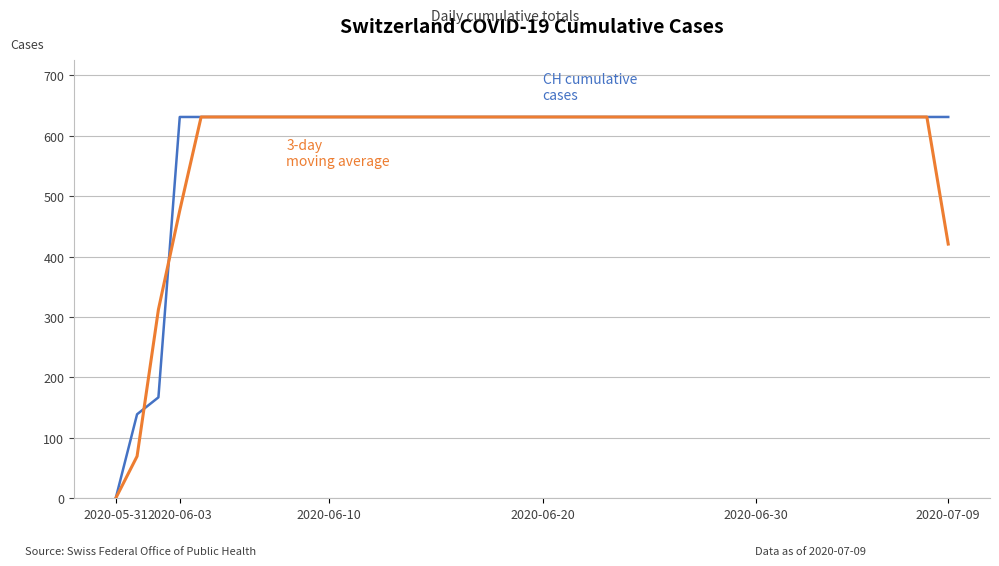

What is the greatest value displayed?

631.0